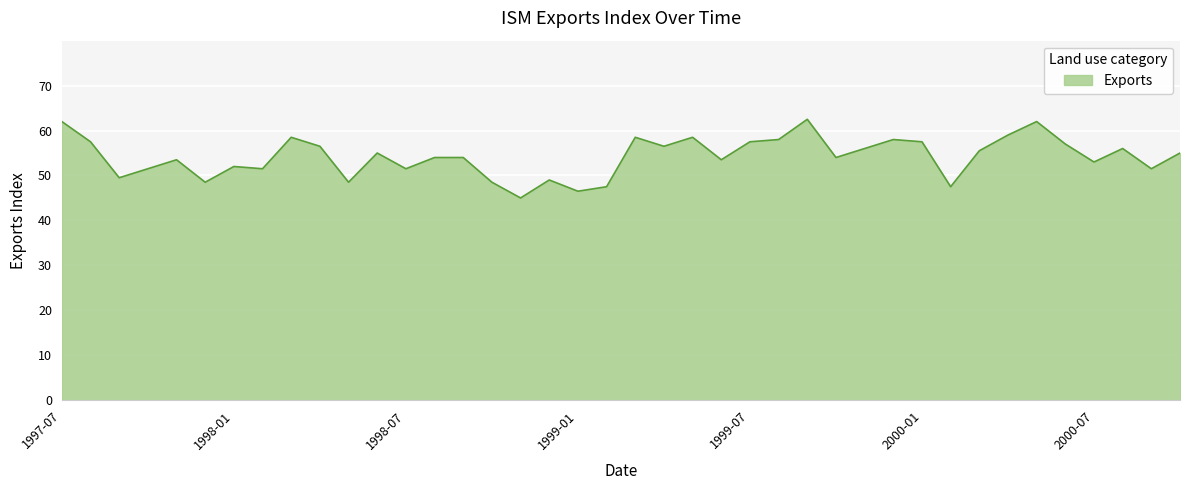

What is the maximum value shown in the chart?

62.5